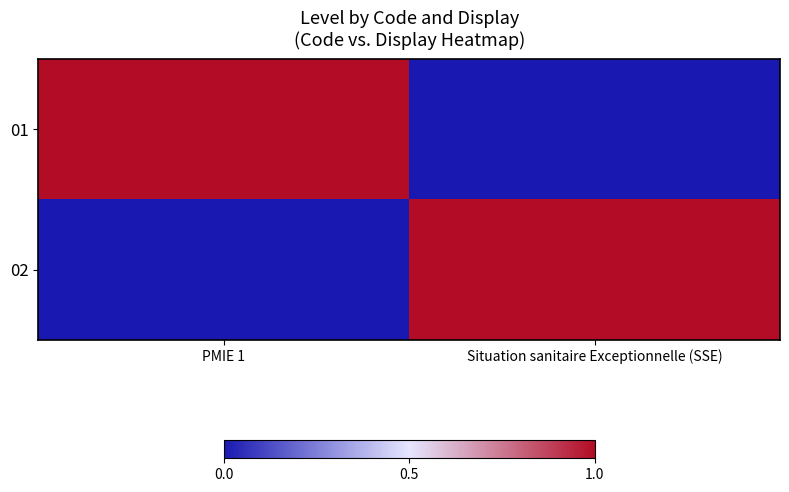

At PMIE 1, list the series in order from smallest to largest.

02, 01